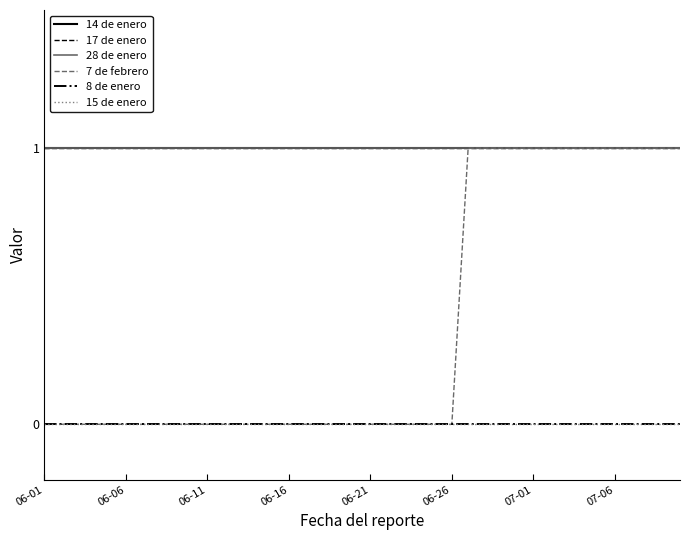

True or false: 14 de enero and 15 de enero cross at least once.

False